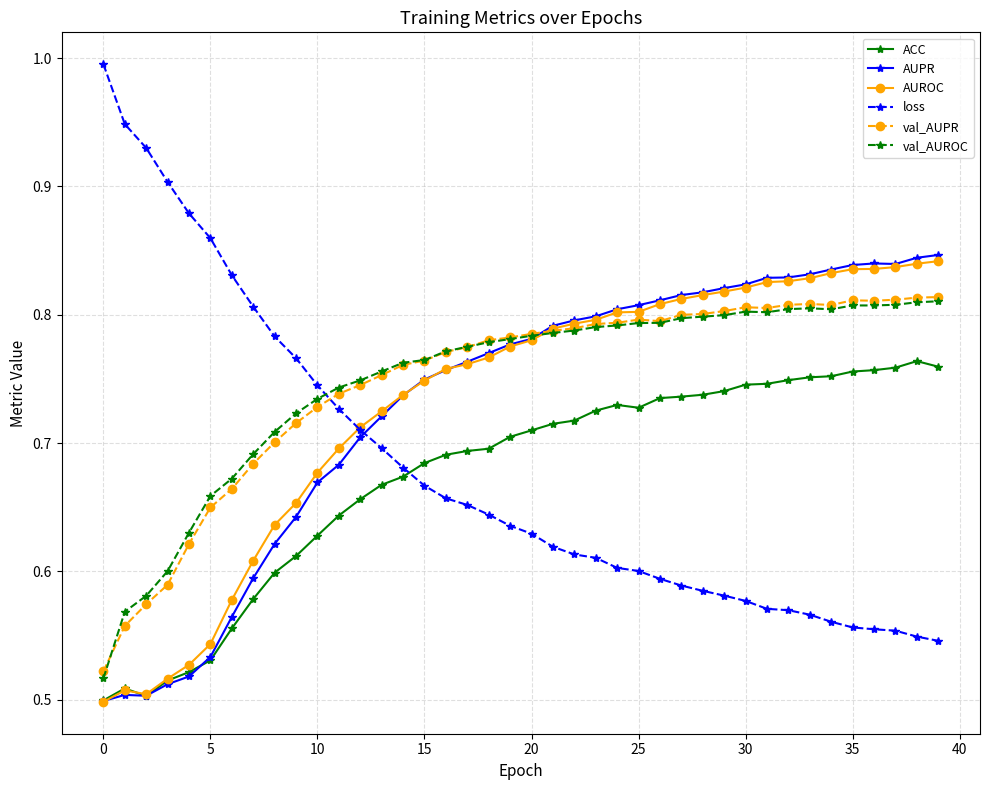

Is this an area chart (filled region under the line)?

No